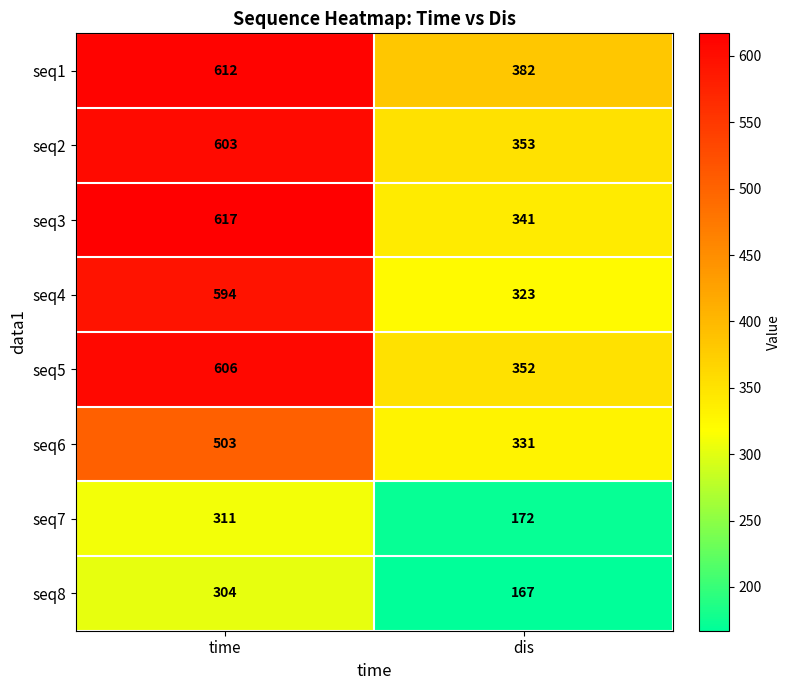

What is the difference between the seq5 values at time and dis?

254